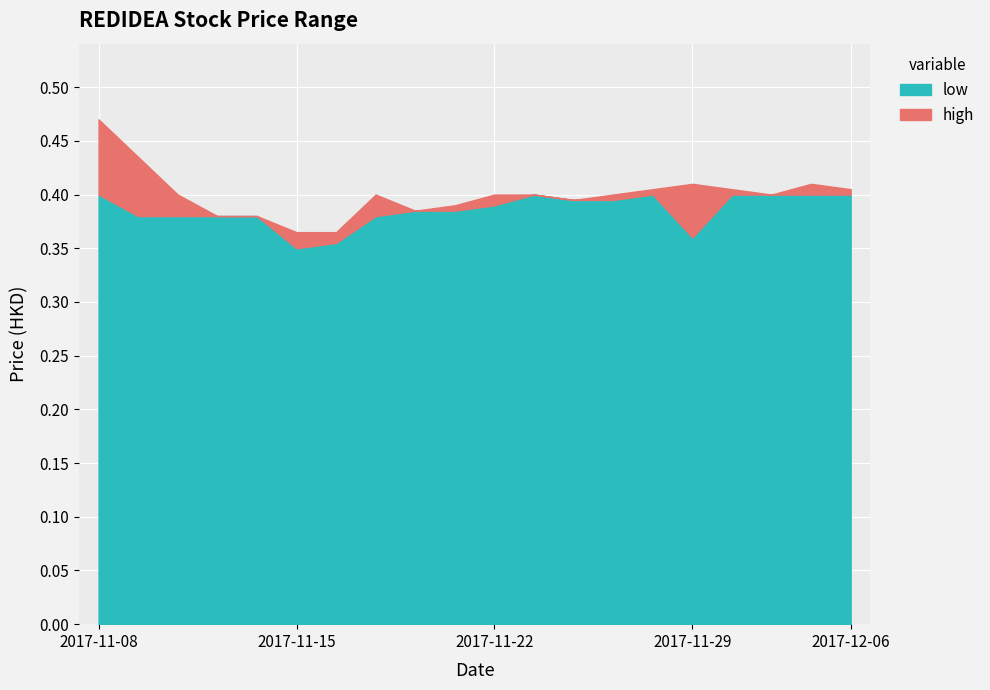

What is the approximate value of high at 2017-11-14?

0.4